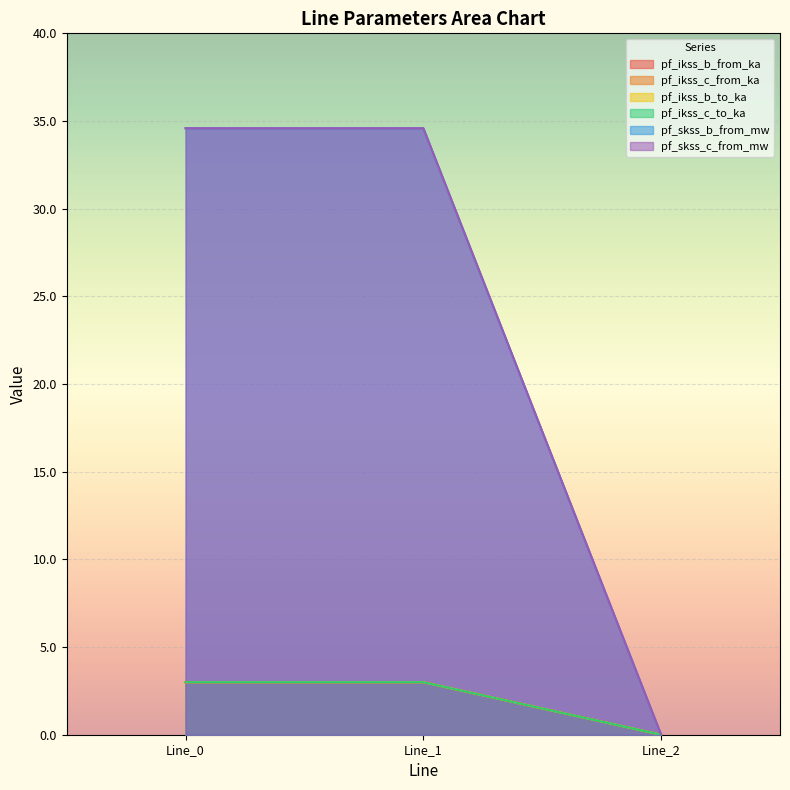

Between Line_0 and Line_1, which is larger?

Line_1